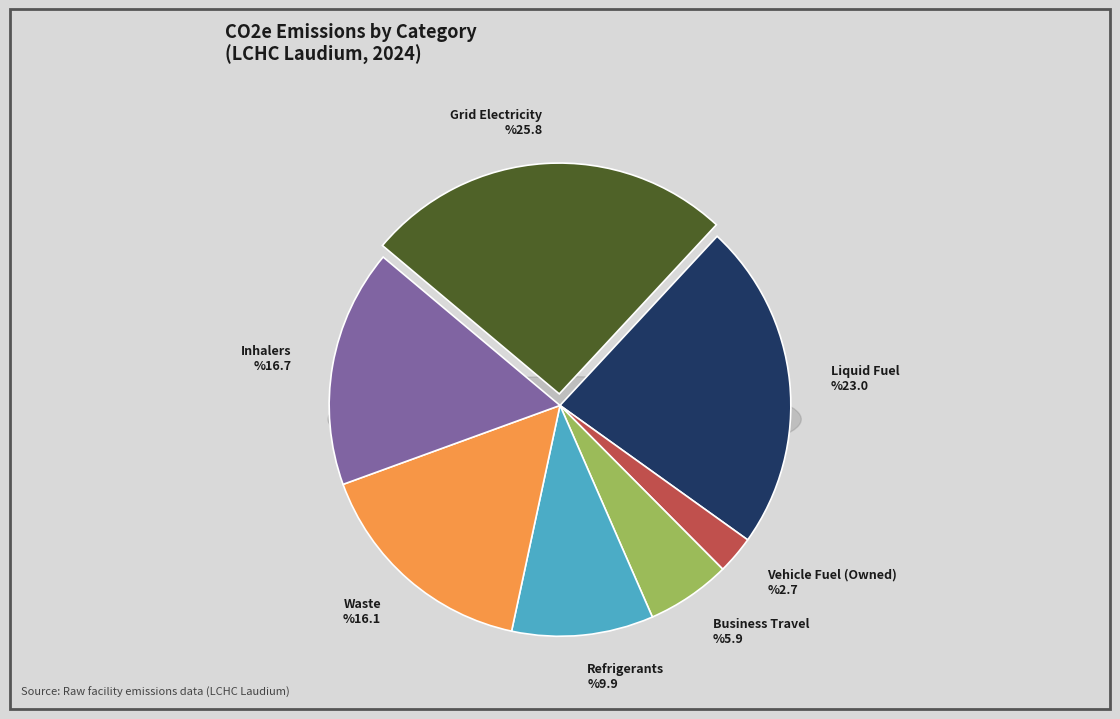

Rank the categories by value from highest to lowest.

Grid Electricity, Liquid Fuel, Inhalers, Waste, Refrigerants, Business Travel, Vehicle Fuel (Owned)